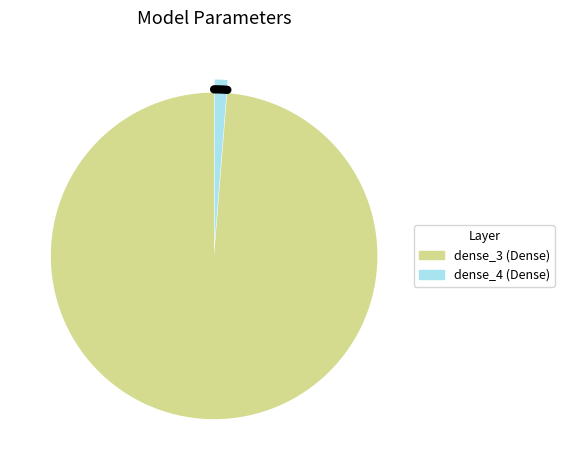

What is the change in value from dense_3 (Dense) to dense_4 (Dense)?

-99190